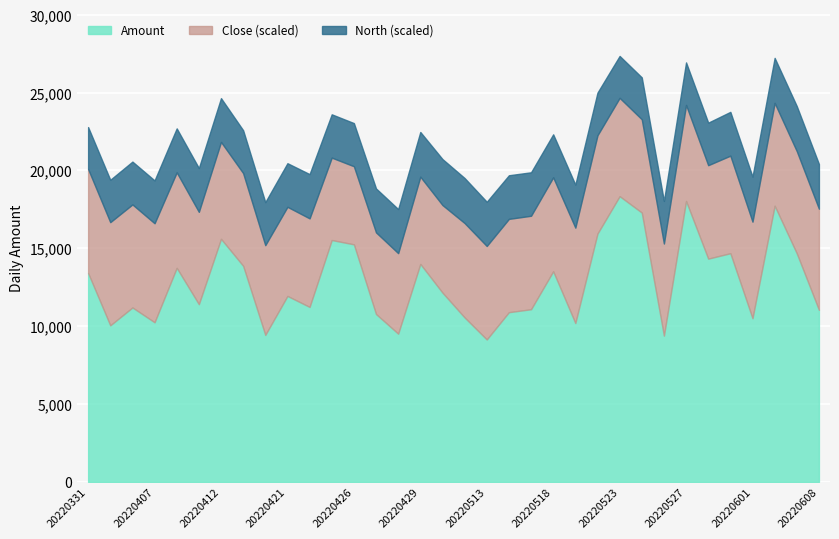

Count the number of categories in the chart.

34